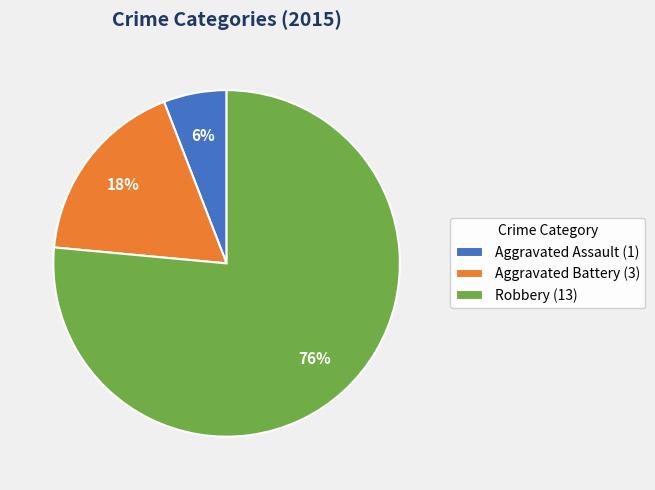

To the nearest percent, what is the combined percentage of Robbery (13) and Aggravated Assault (1)?

82%